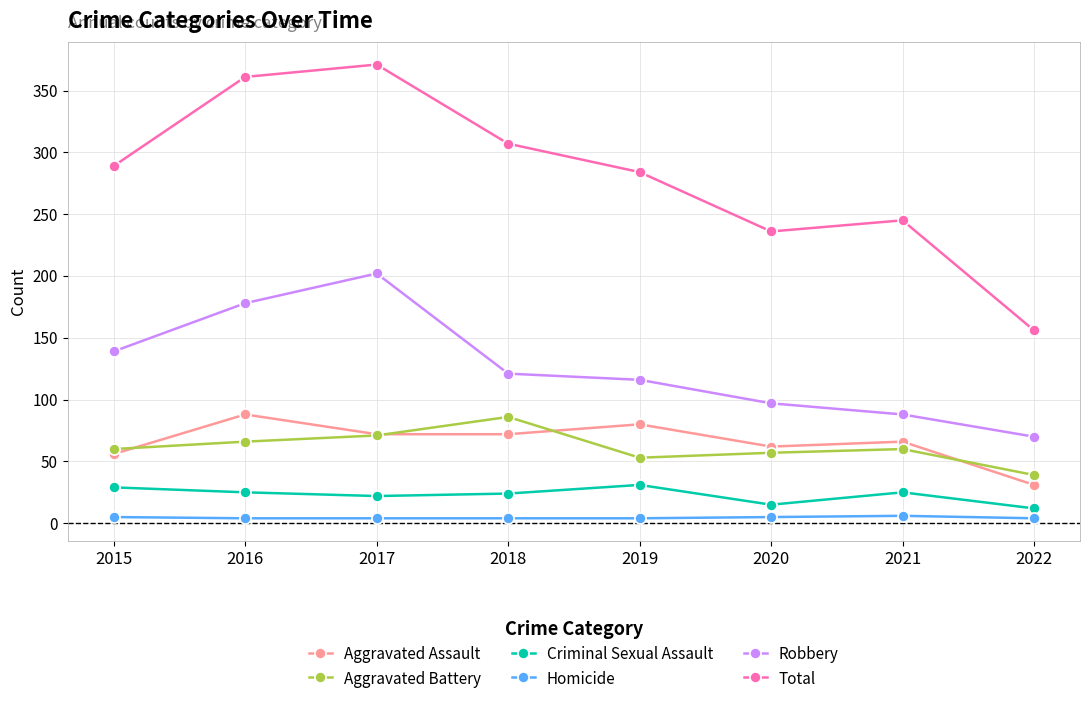

True or false: Homicide and Aggravated Battery intersect in this chart.

False